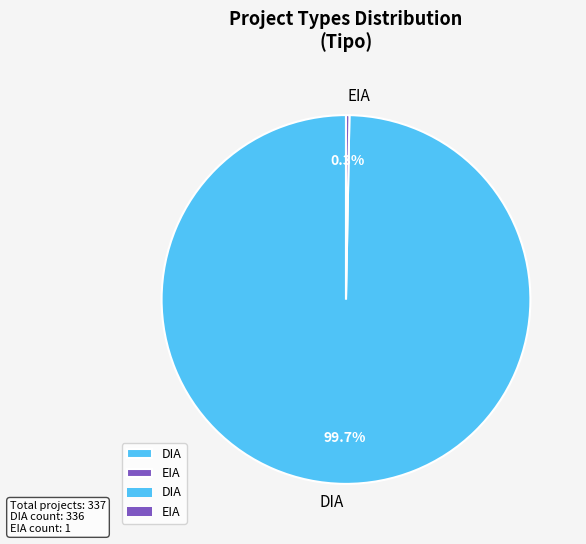

Approximately how many times larger is the value at EIA compared to DIA?

0.0